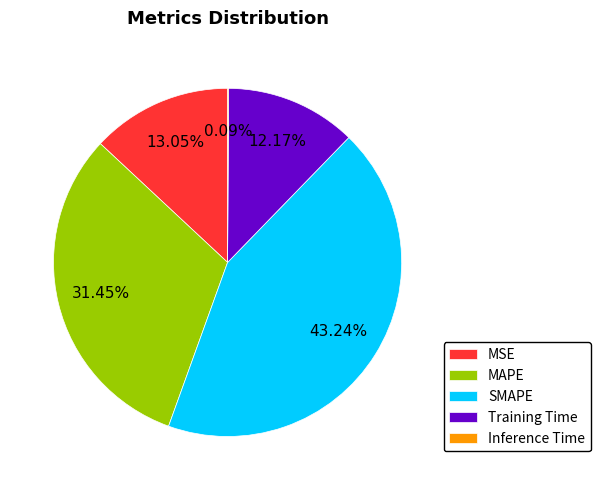

Which slice is the largest?

SMAPE